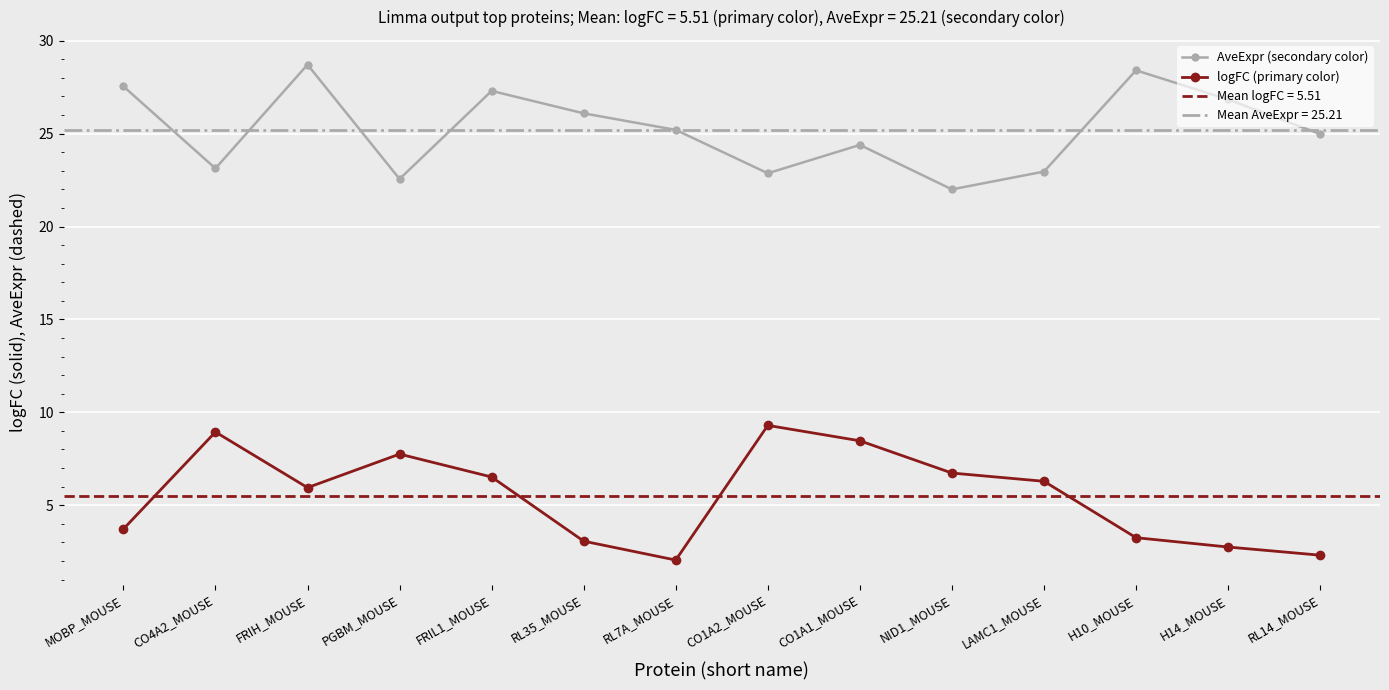

Where is the first local minimum for AveExpr (secondary color)?

CO4A2_MOUSE